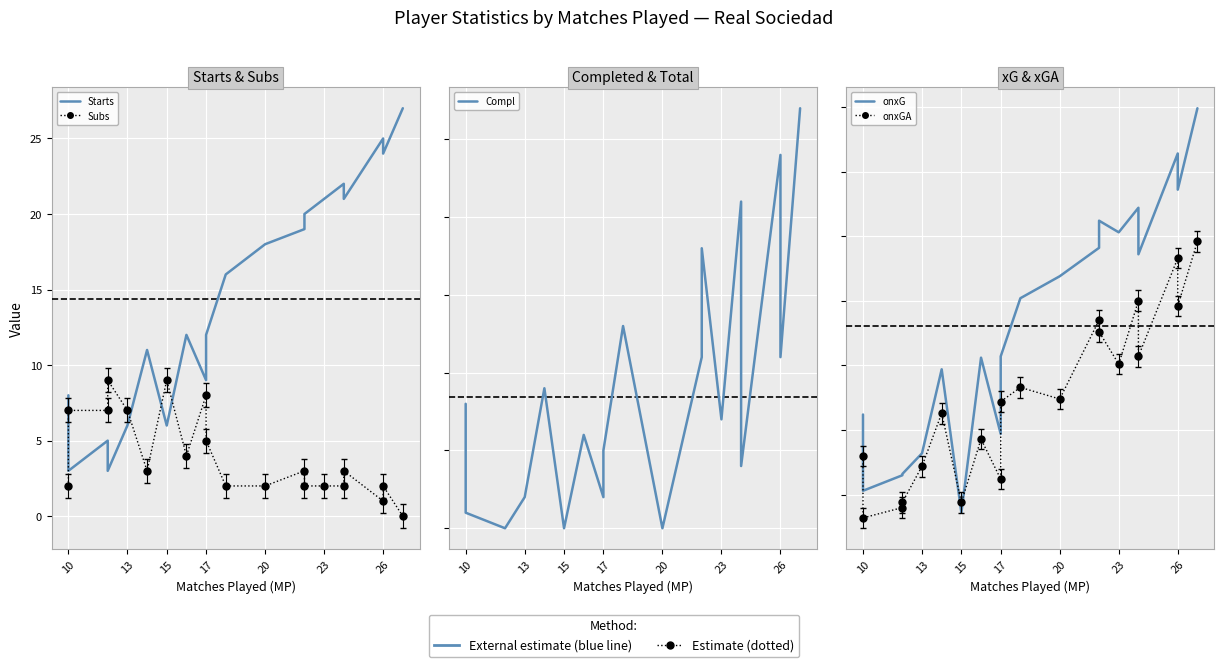

What is the total value across all series at 23?

70.4